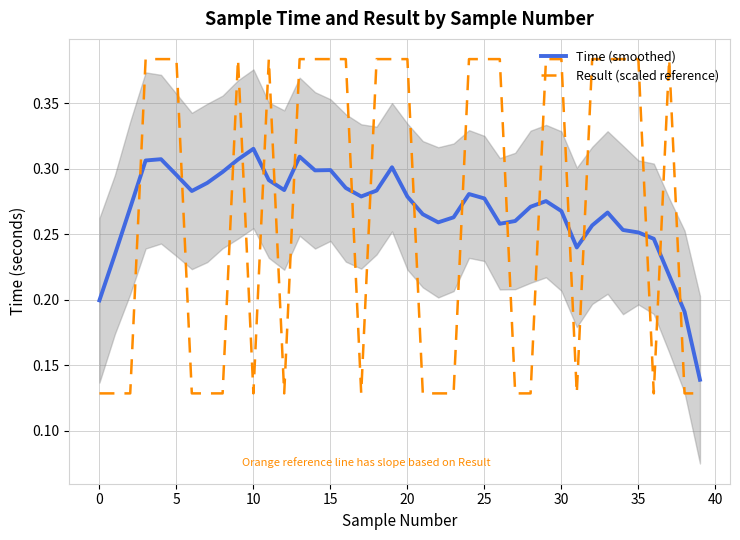

What is the greatest value displayed?

0.4